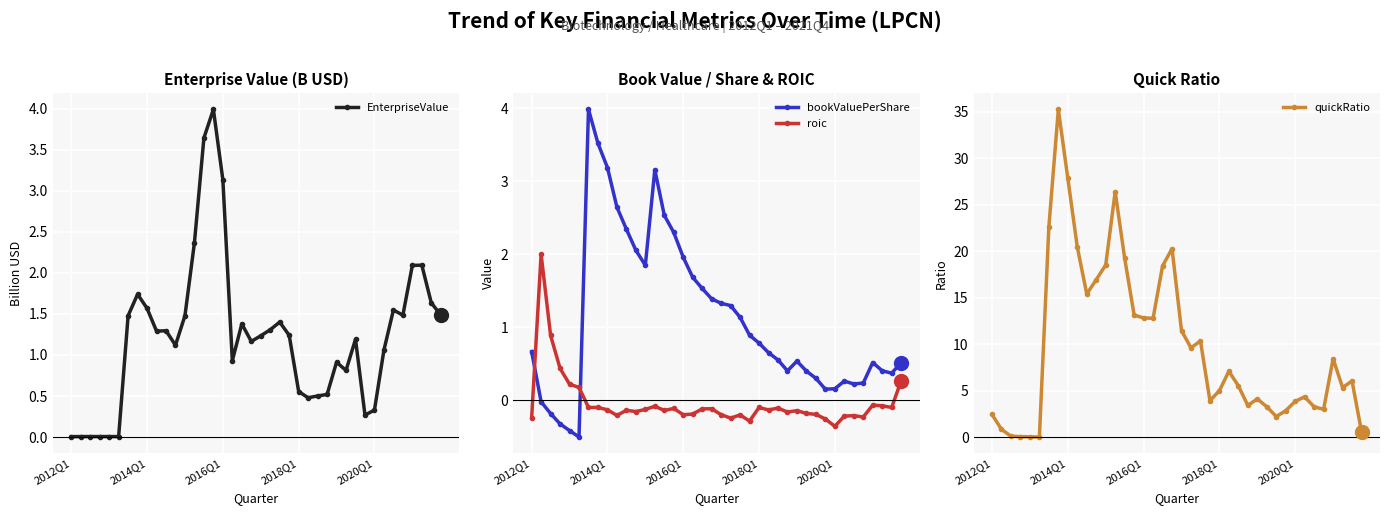

The value of bookValuePerShare at 2012Q1 is 0.7. True or false?

True